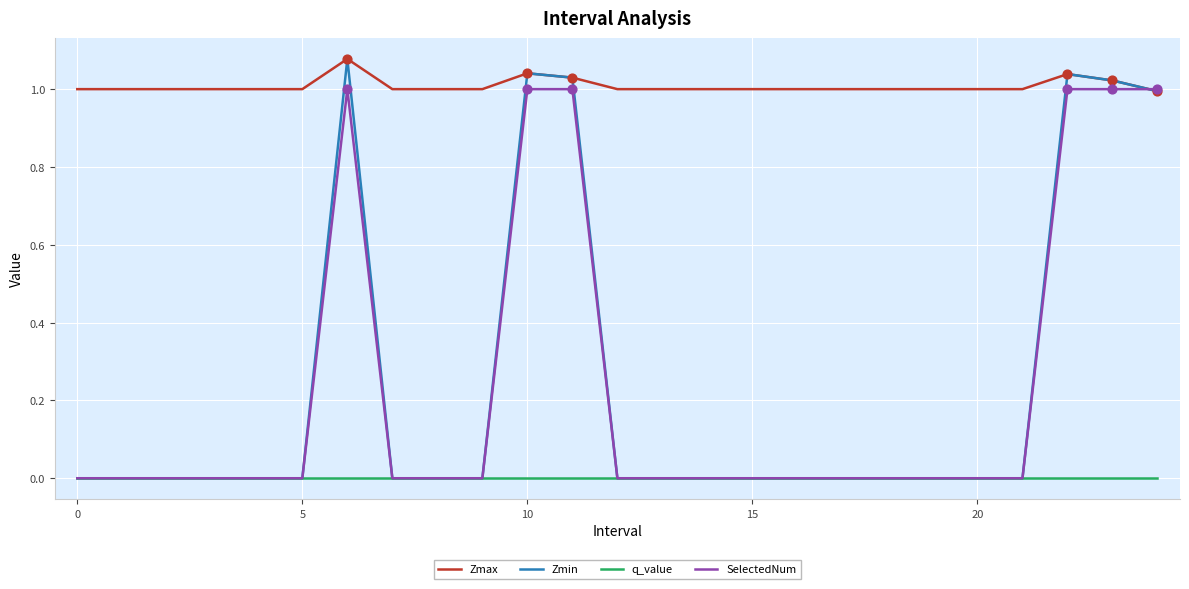

Which series has the largest total across all categories?

Zmax